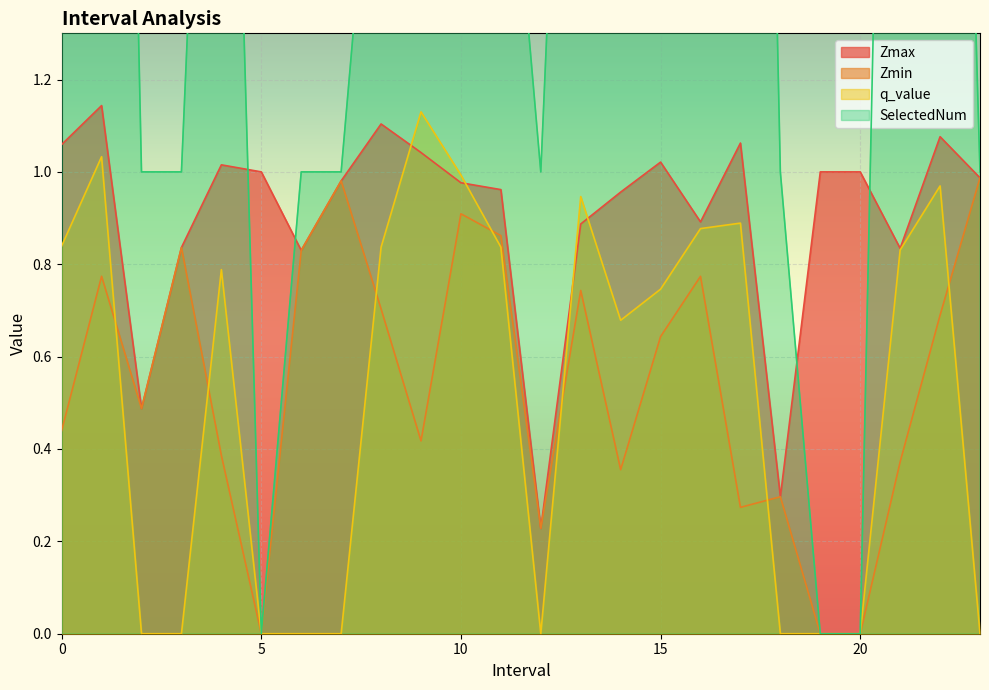

True or false: q_value has a value of 1.5 at 0.

False